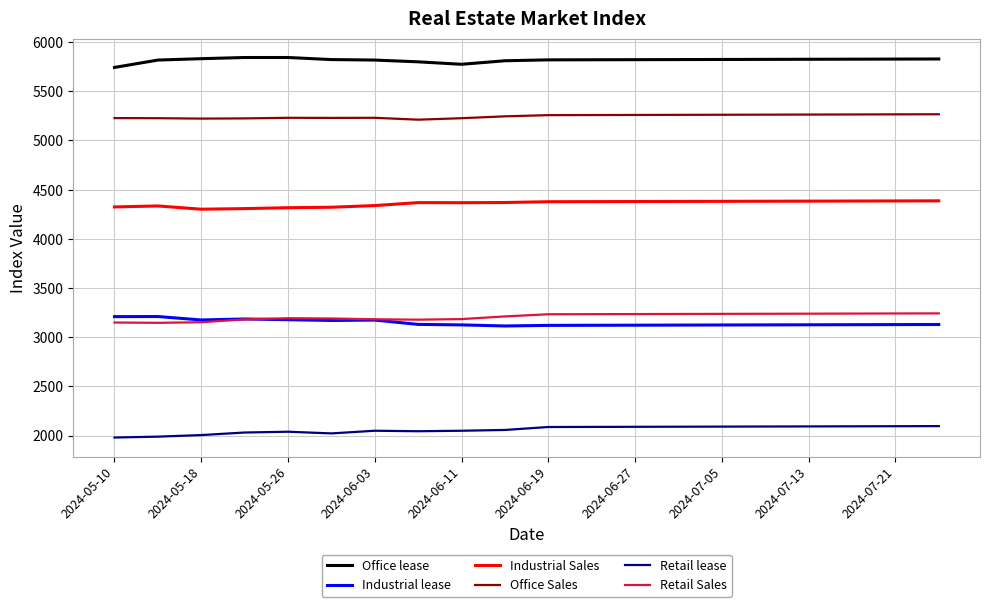

True or false: Industrial lease and Office Sales cross at least once.

False